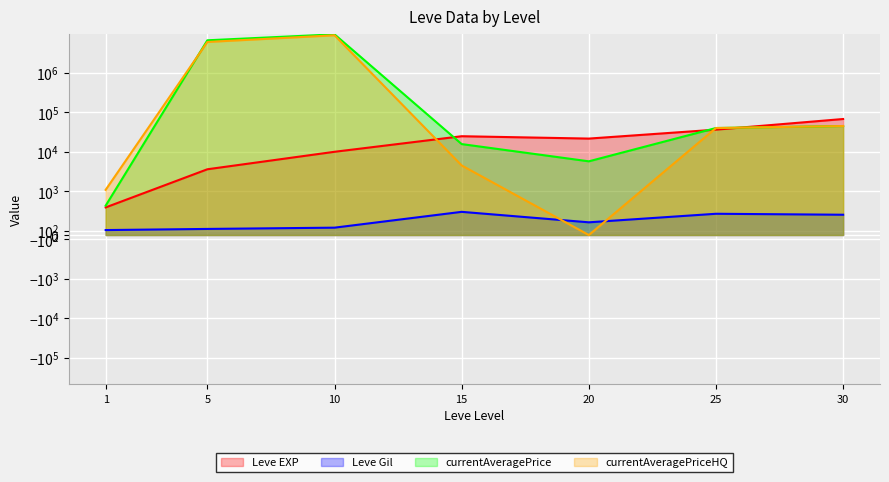

Is the value of Leve Gil at 10 greater than the value of currentAveragePrice at 10?

No